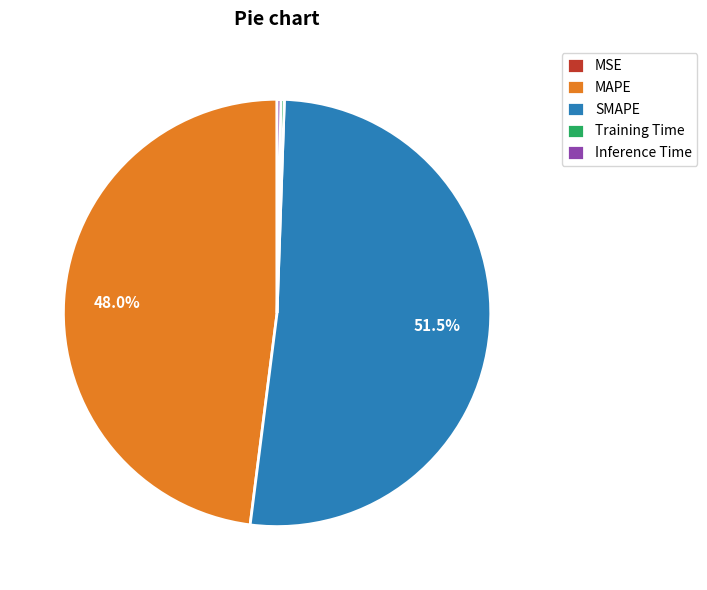

What is the largest slice in the pie chart?

SMAPE